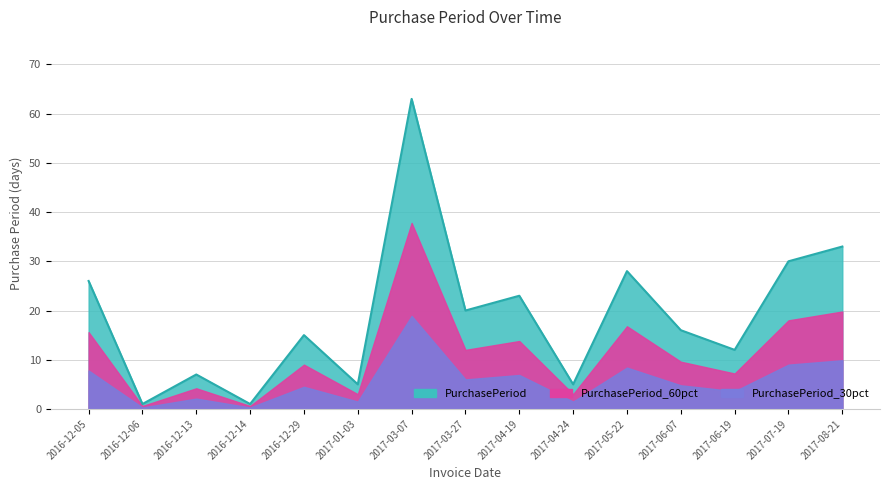

Does the chart display data point markers on the line(s)?

No